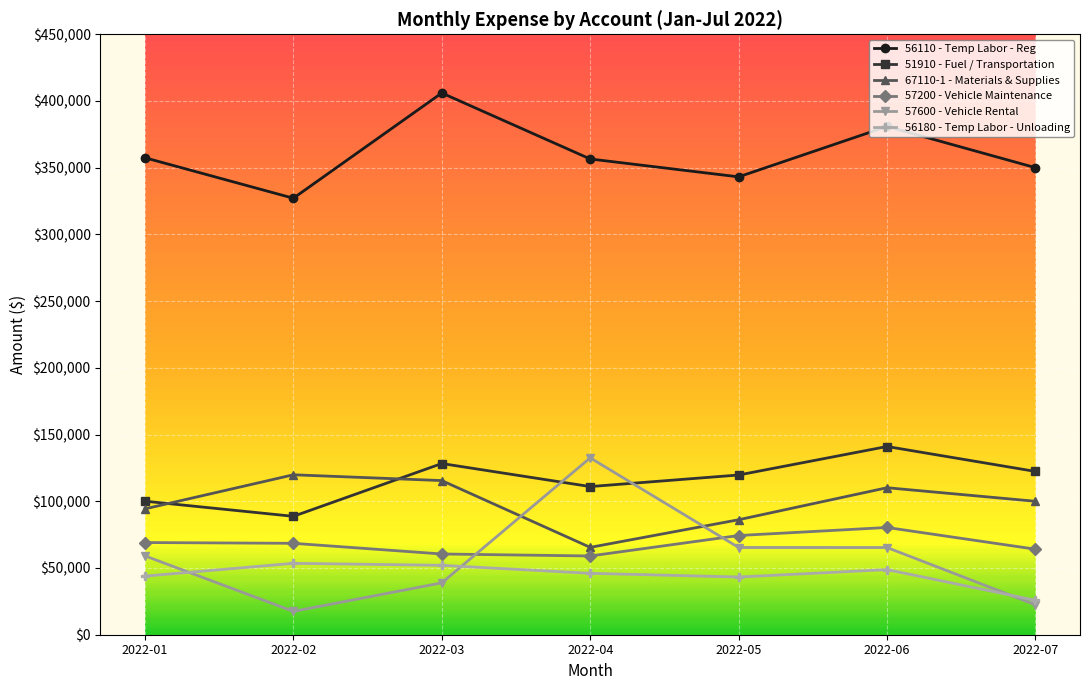

What is the total value across all series at 2022-05?

731971.8